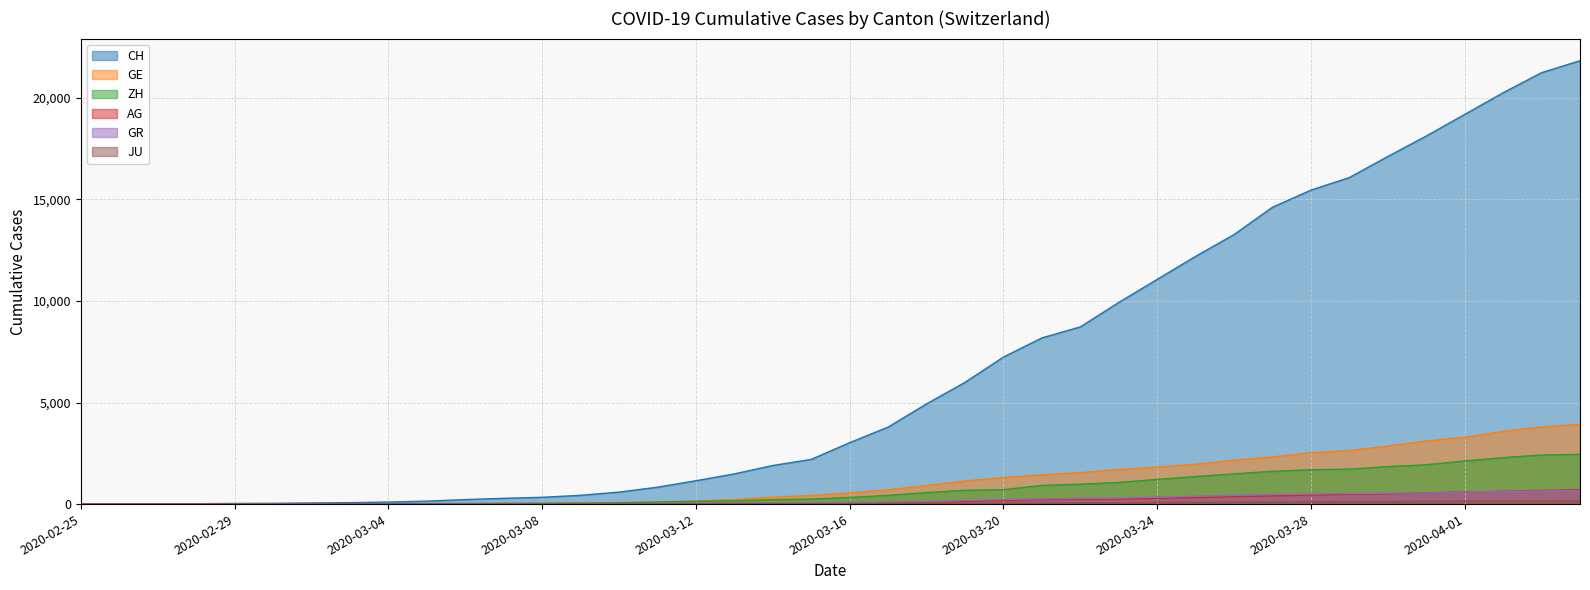

At which label is JU closest to 77?

2020-03-24